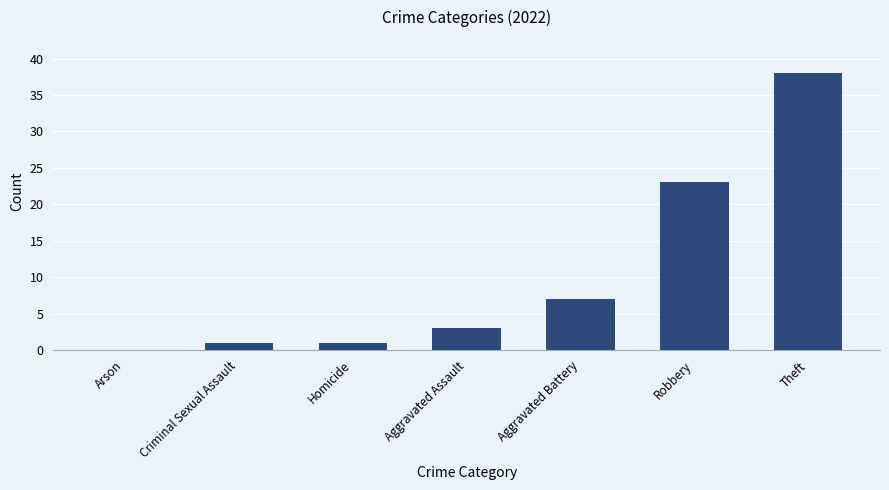

Is it true that the value at Theft is 38?

True